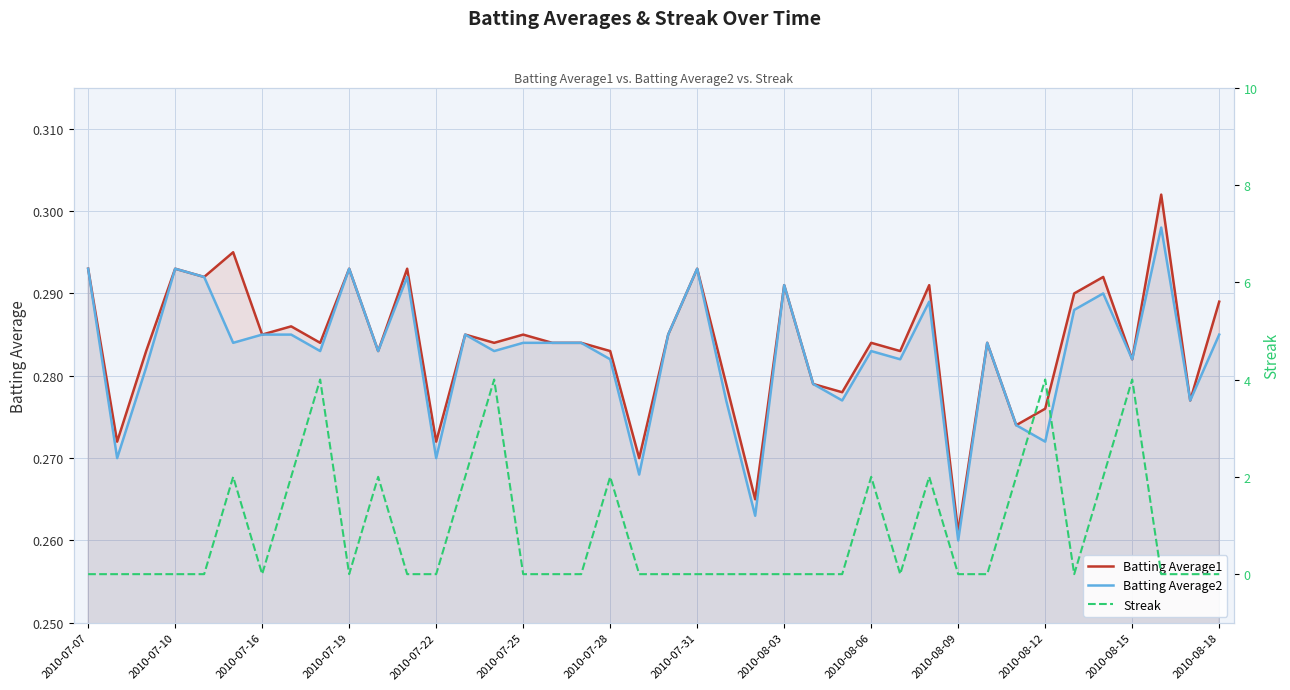

Which category has the lowest value in the Batting Average1 series?

2010-08-09